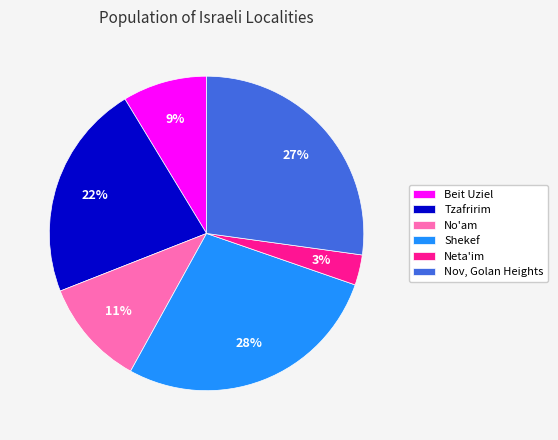

Between Beit Uziel and Neta'im, which is larger?

Beit Uziel